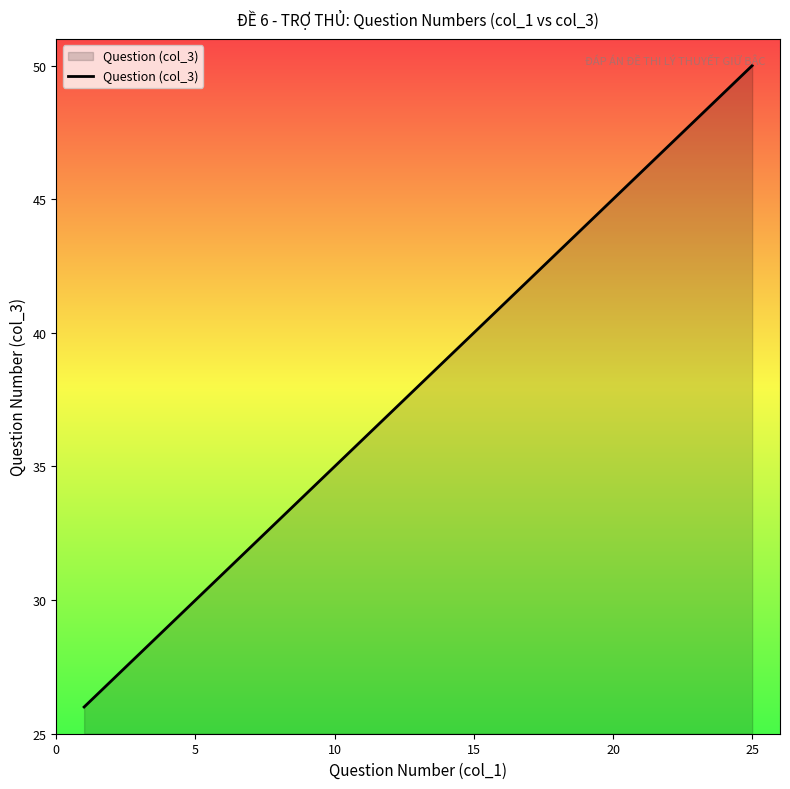

What is the smallest value displayed?

26